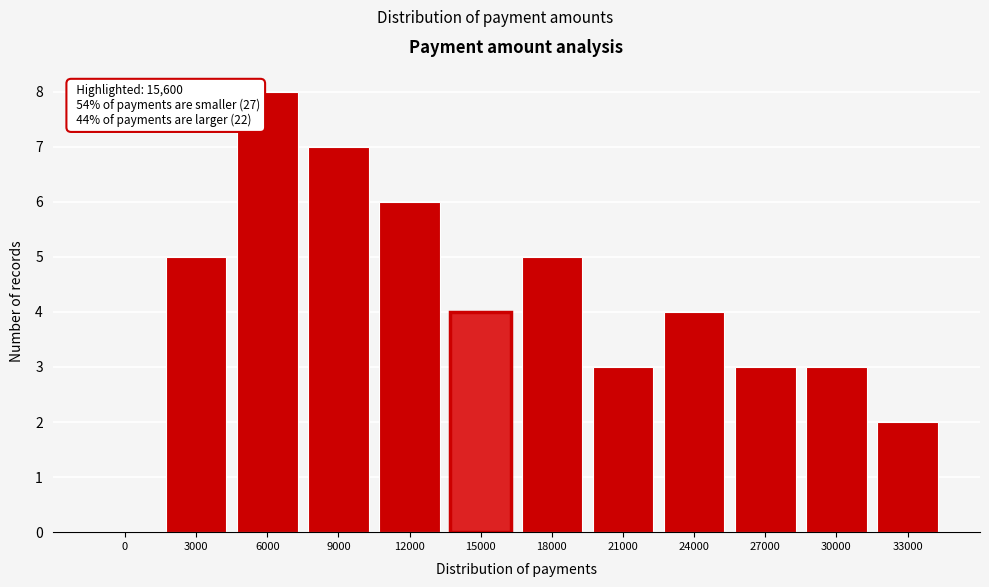

Reading left to right, what are all the values shown in this chart?

0=0	3000=5	6000=8	9000=7	12000=6	15000=4	18000=5	21000=3	24000=4	27000=3	30000=3	33000=2